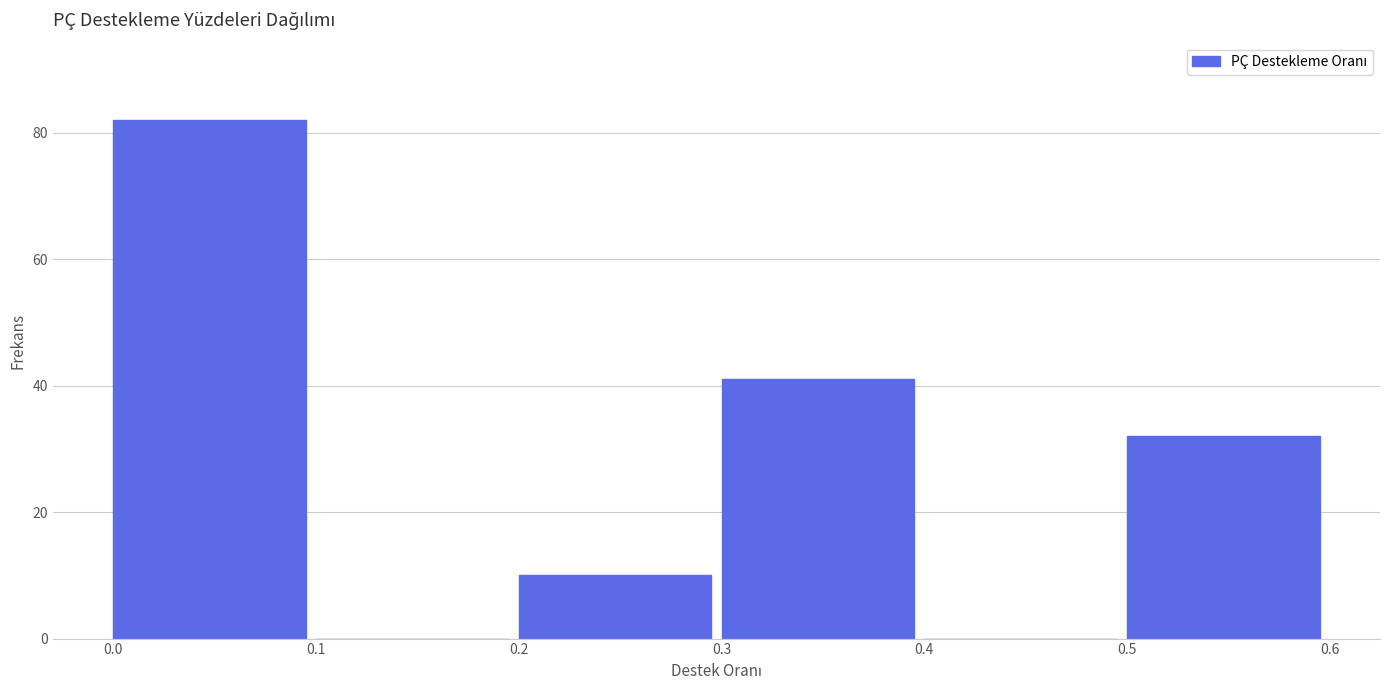

Reading left to right, list every bar in this chart as the range it spans on the x-axis followed by its height. The values are not printed on the chart, so give them approximately, as read against the axis.

0.0 to 0.1: 82
0.1 to 0.2: 0
0.2 to 0.3: 10
0.3 to 0.4: 42
0.4 to 0.5: 0
0.5 to 0.6: 32